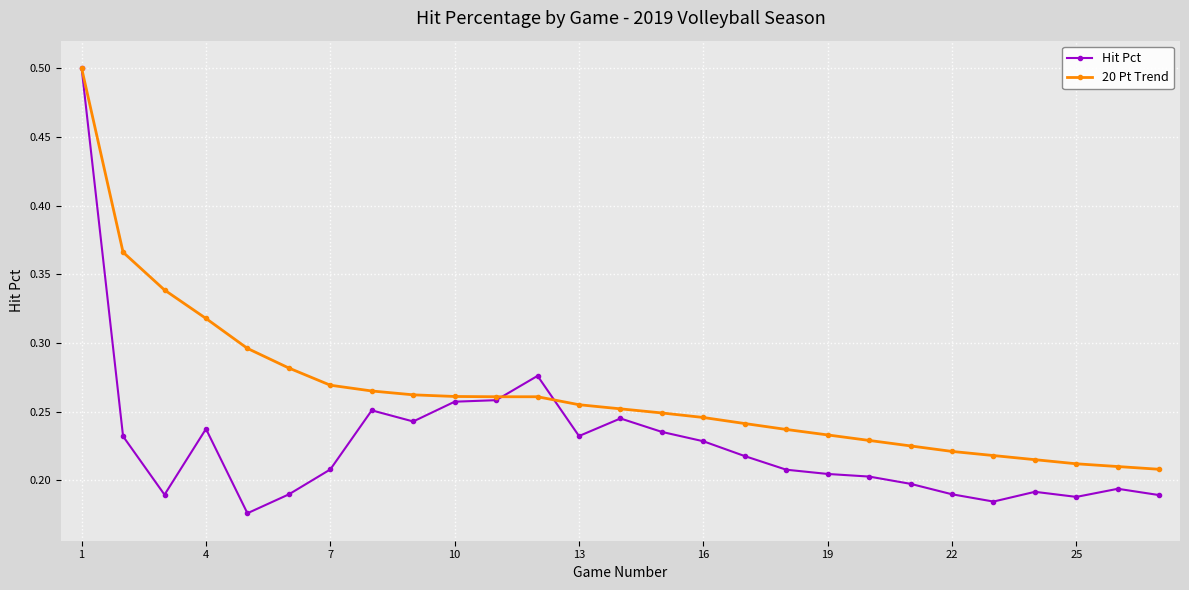

Which series has the largest range (max minus min)?

Hit Pct